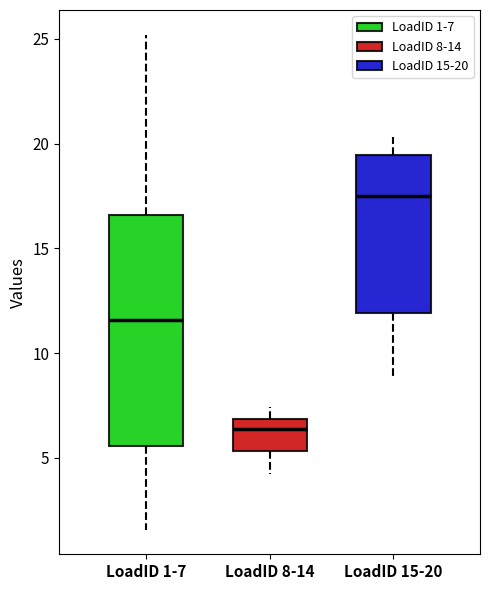

Which box has the highest median line?

LoadID 15-20